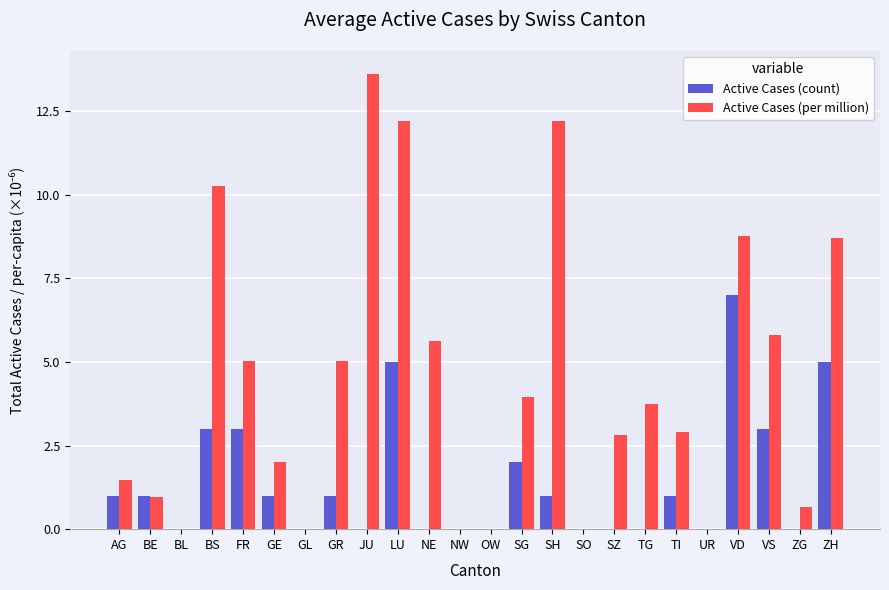

Which series changed the most between BS and FR?

Active Cases (per million)